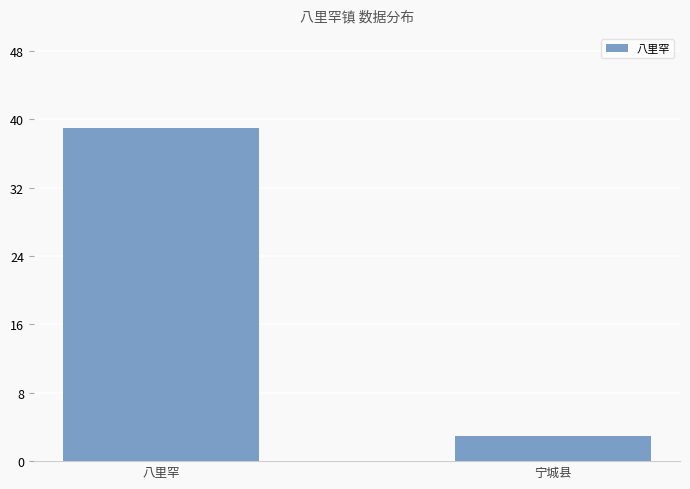

Does the chart contain stacked bars?

No